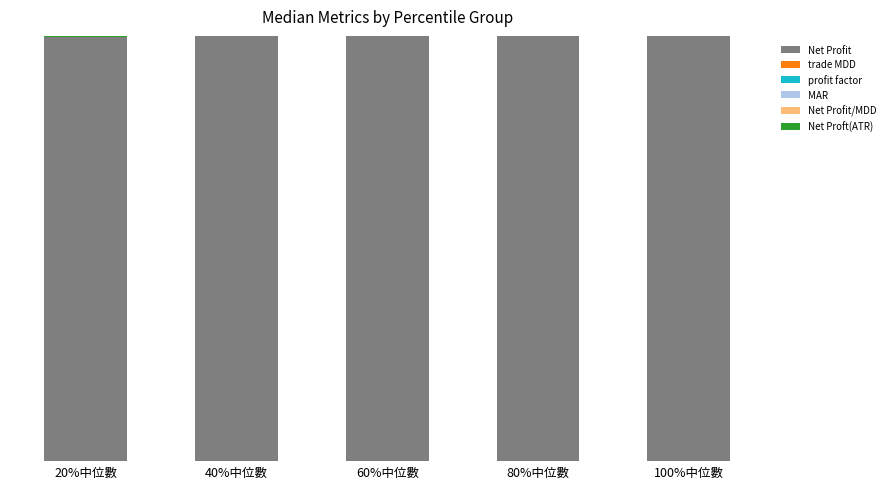

The MAR series shows 0.0 at 60%中位數. True or false?

True